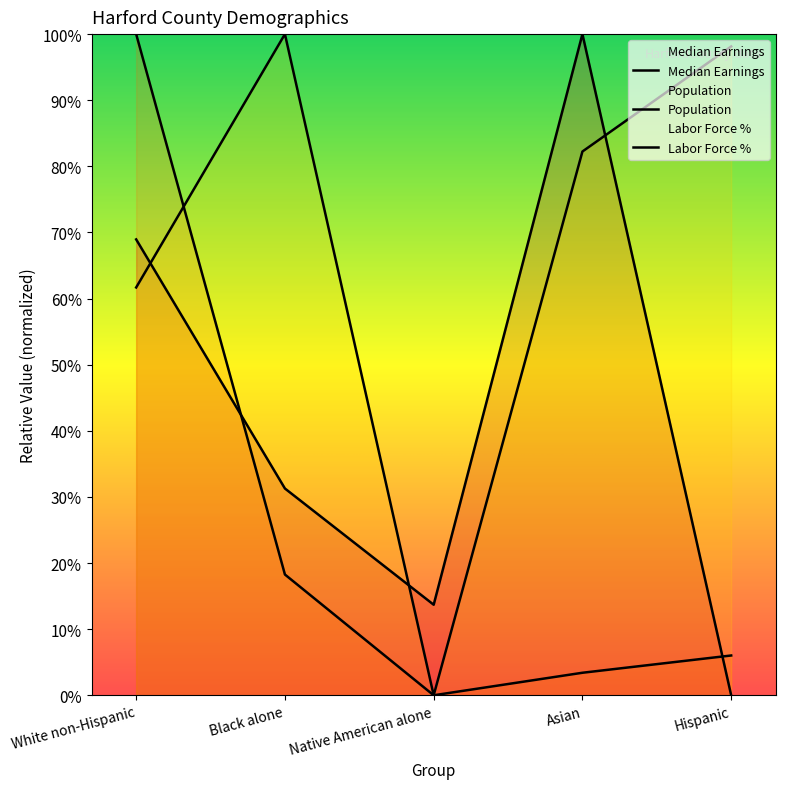

Reading right to left, list all the values displayed in this chart.

Median Earnings: 0.0	100.0	13.7	31.3	68.9
Population: 6.0	3.4	0.0	18.3	100.0
Labor Force %: 98.1	82.2	0.0	100.0	61.7